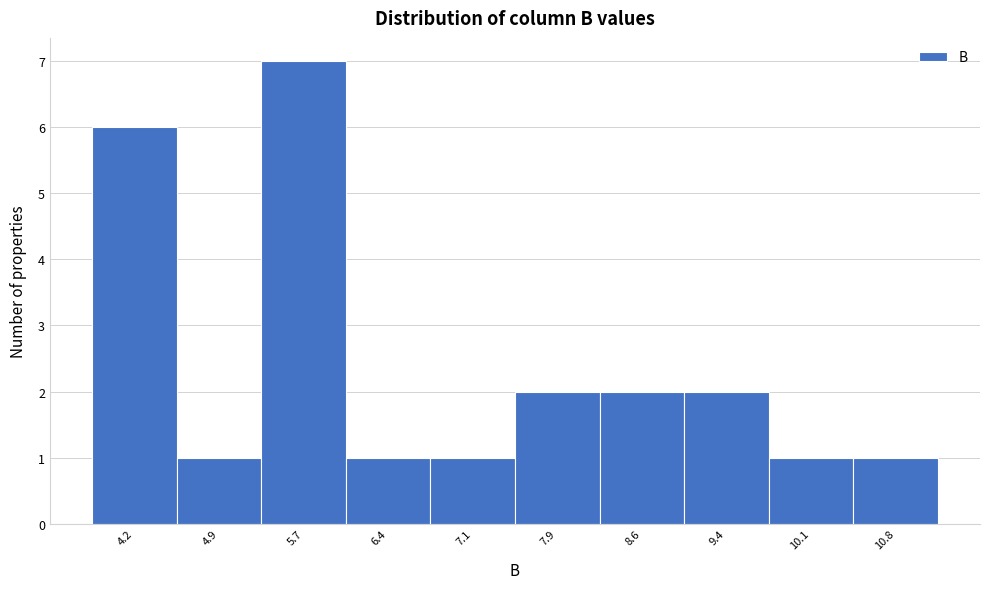

Reading left to right, list every bar in this chart as the range it spans on the x-axis followed by its height. Neither the bar edges nor the heights are printed on the chart, so give them approximately, as read against the axes.

3.8 to 4.5: 6
4.5 to 5.3: 1
5.3 to 6.0: 7
6.0 to 6.8: 1
6.8 to 7.5: 1
7.5 to 8.2: 2
8.2 to 9.0: 2
9.0 to 9.7: 2
9.7 to 10.5: 1
10.5 to 11.2: 1